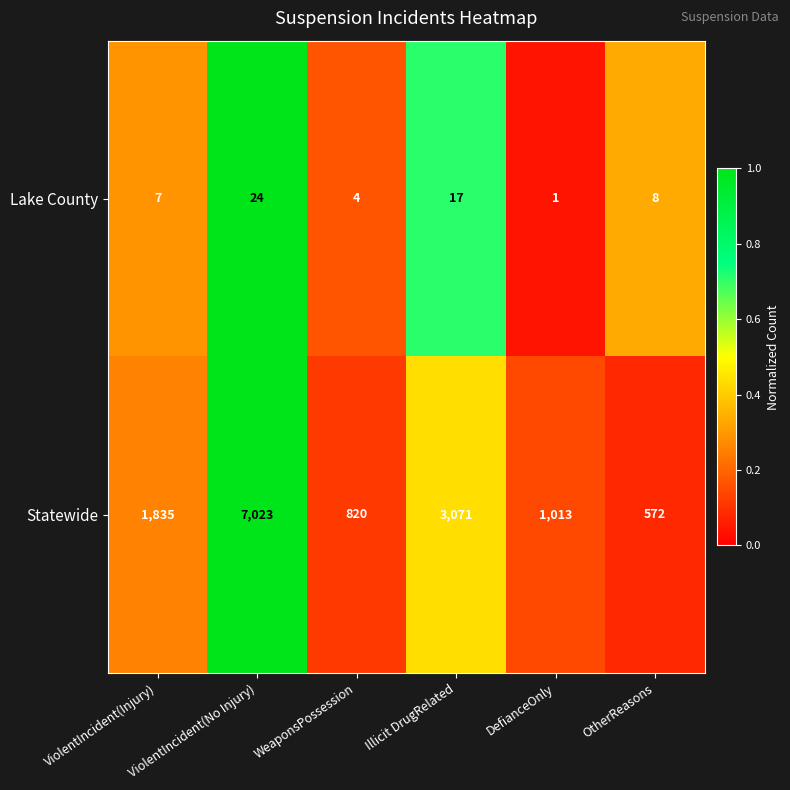

Between ViolentIncident(Injury) and DefianceOnly, which series saw the biggest shift?

Statewide